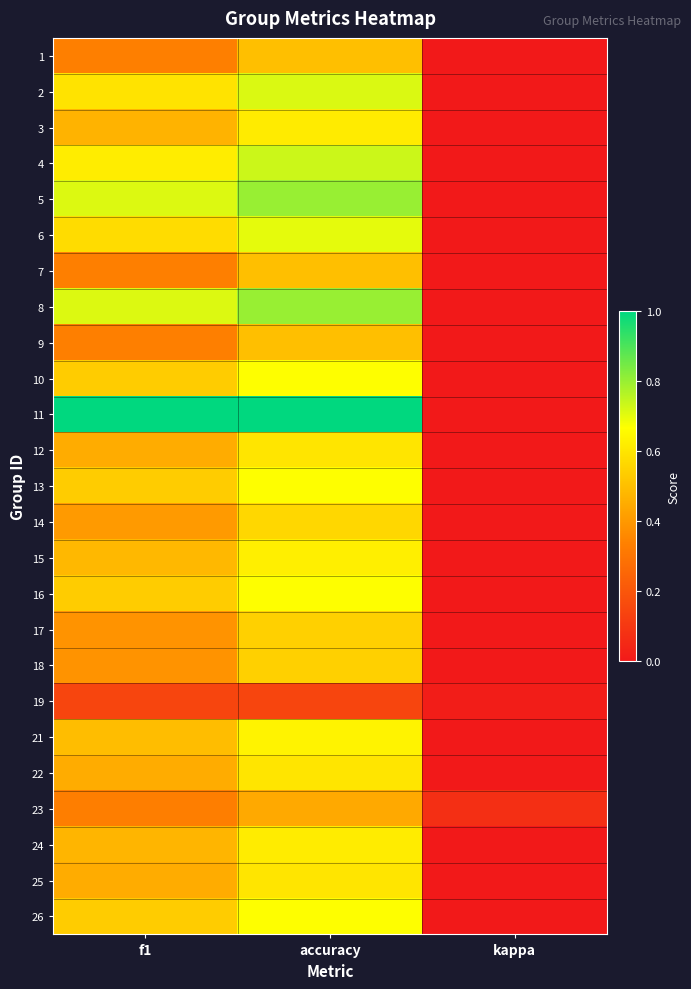

Reading right to left, what are all the values shown in this chart?

1: kappa=0.0	accuracy=0.5	f1=0.3
2: kappa=0.0	accuracy=0.7	f1=0.6
3: kappa=0.0	accuracy=0.6	f1=0.5
4: kappa=0.0	accuracy=0.7	f1=0.6
5: kappa=0.0	accuracy=0.8	f1=0.7
6: kappa=0.0	accuracy=0.7	f1=0.6
7: kappa=0.0	accuracy=0.5	f1=0.3
8: kappa=0.0	accuracy=0.8	f1=0.7
9: kappa=0.0	accuracy=0.5	f1=0.3
10: kappa=0.0	accuracy=0.7	f1=0.5
11: kappa=0.0	accuracy=1.0	f1=1.0
12: kappa=0.0	accuracy=0.6	f1=0.5
13: kappa=0.0	accuracy=0.7	f1=0.5
14: kappa=0.0	accuracy=0.6	f1=0.4
15: kappa=0.0	accuracy=0.6	f1=0.5
16: kappa=0.0	accuracy=0.7	f1=0.5
17: kappa=0.0	accuracy=0.5	f1=0.4
18: kappa=0.0	accuracy=0.5	f1=0.4
19: kappa=0.0	accuracy=0.1	f1=0.1
21: kappa=0.0	accuracy=0.6	f1=0.5
22: kappa=0.0	accuracy=0.6	f1=0.5
23: kappa=0.1	accuracy=0.4	f1=0.3
24: kappa=0.0	accuracy=0.6	f1=0.5
25: kappa=0.0	accuracy=0.6	f1=0.5
26: kappa=0.0	accuracy=0.7	f1=0.5